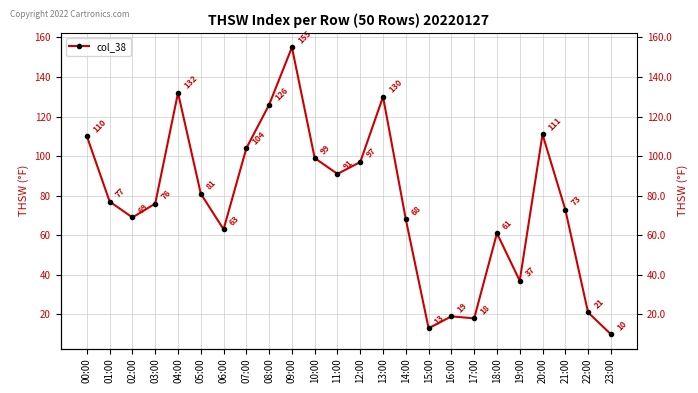

The value at 12:00 is 155. True or false?

False